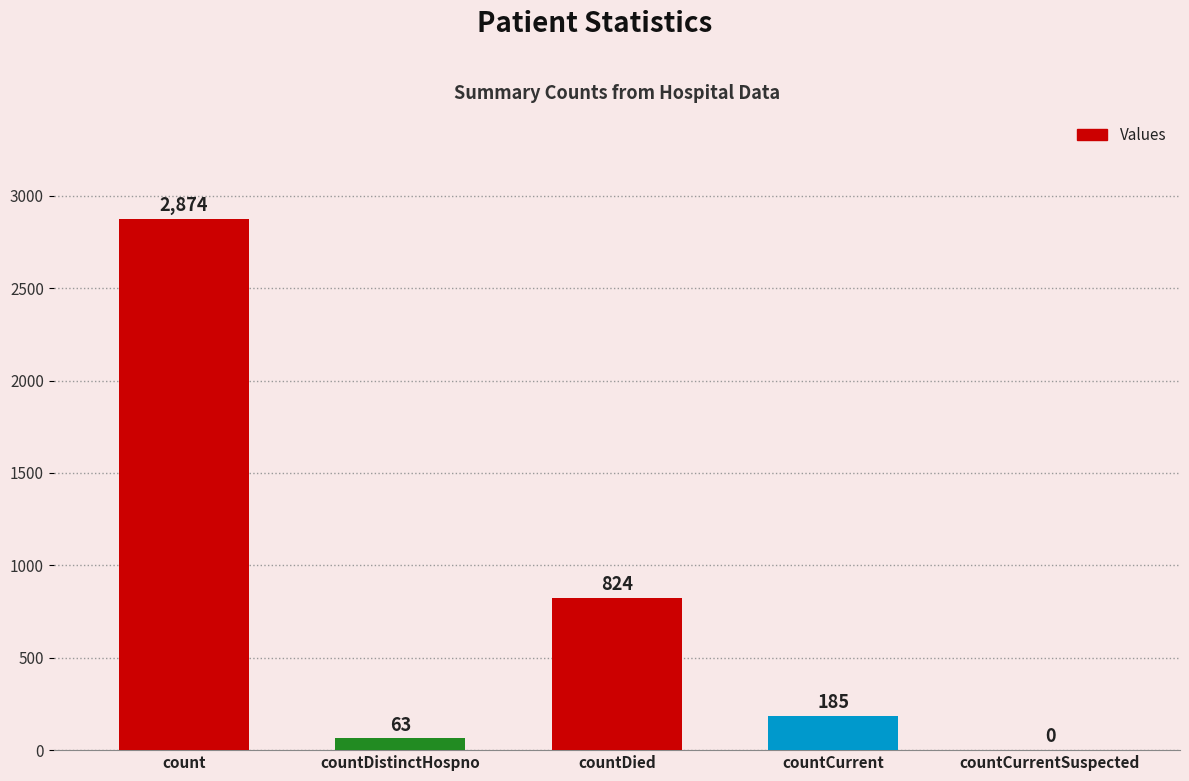

Reading right to left, what are all the values shown in this chart?

countCurrentSuspected=0	countCurrent=185	countDied=824	countDistinctHospno=63	count=2874